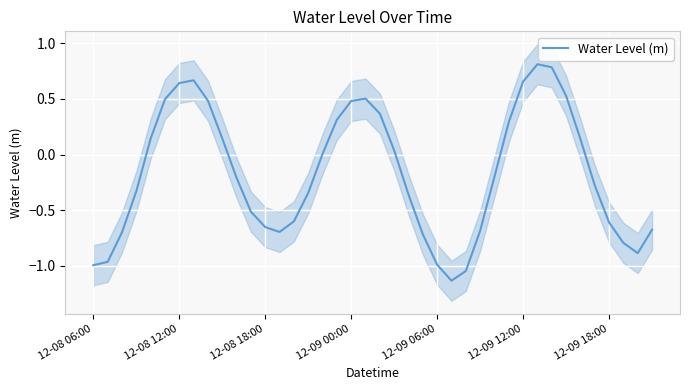

How many positive values are there?

18